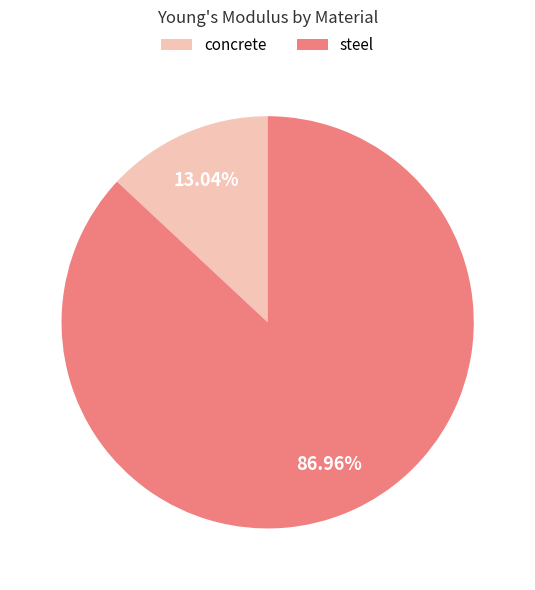

What is the majority slice?

steel